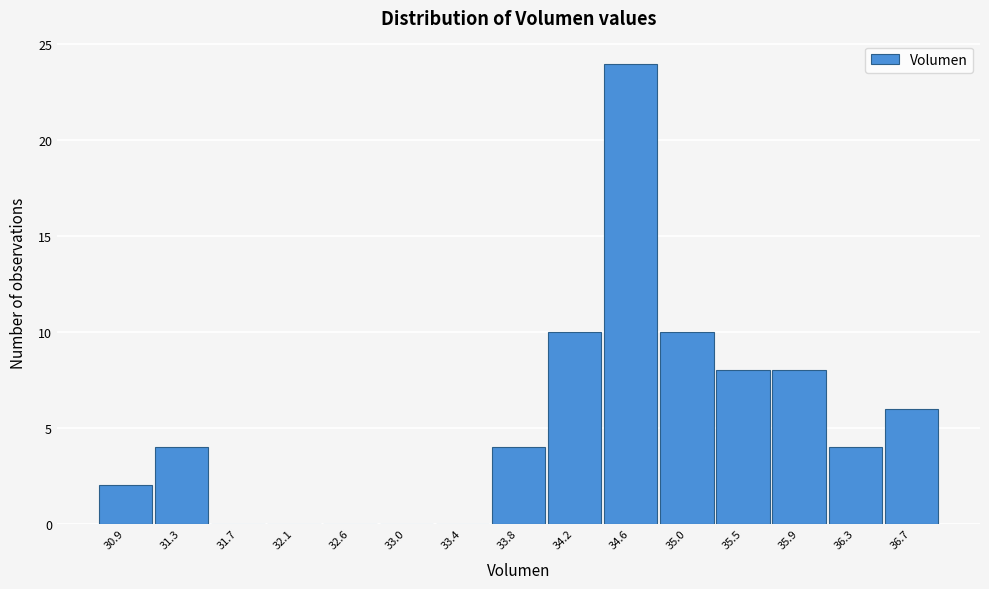

Which range on the x-axis has the tallest bar?

34.40 to 34.85